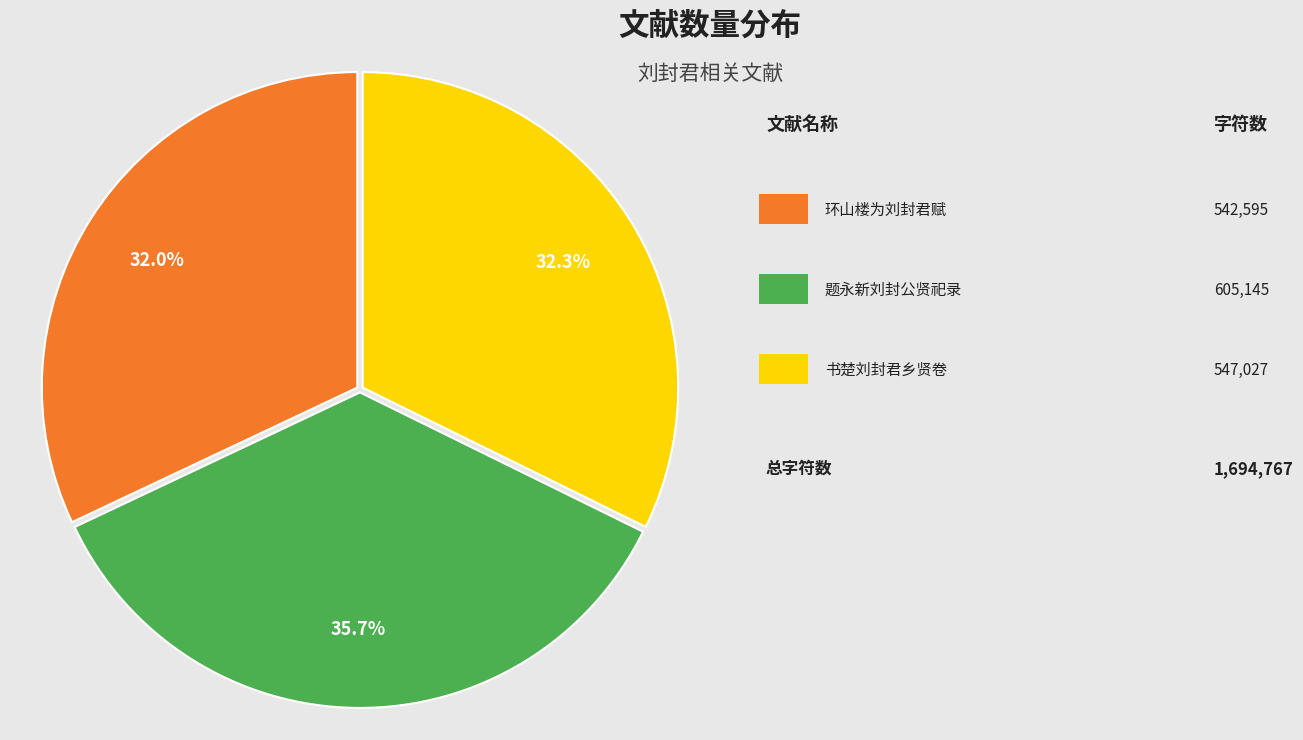

Is there any slice that represents more than half of the pie?

No